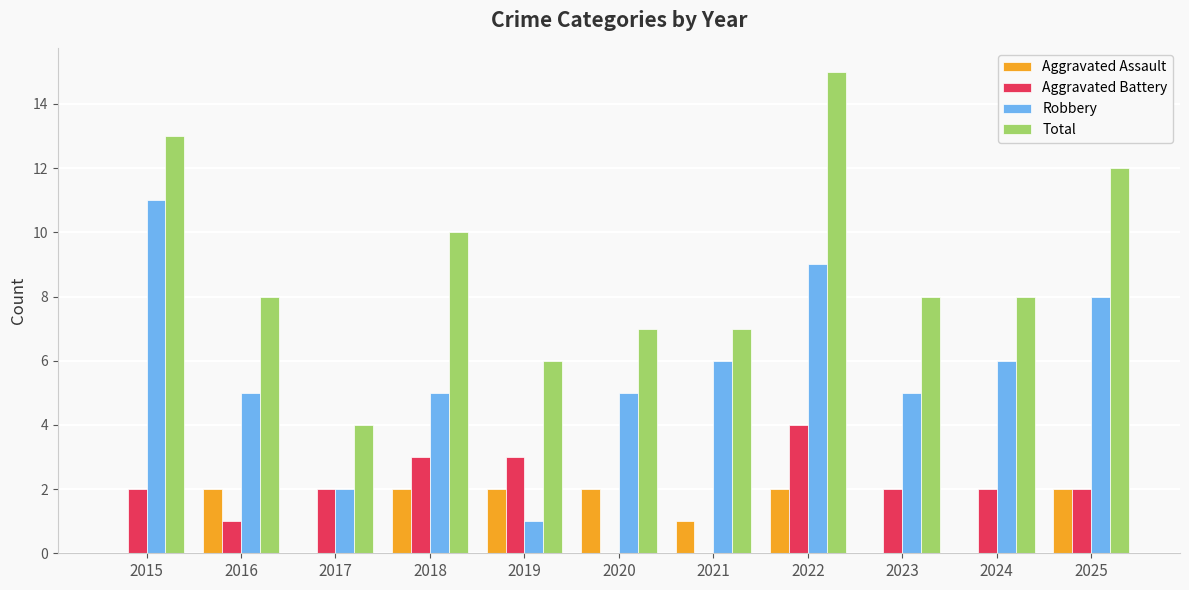

Reading left to right, what are all the values shown in this chart?

Aggravated Assault: 0	2	0	2	2	2	1	2	0	0	2
Aggravated Battery: 2	1	2	3	3	0	0	4	2	2	2
Robbery: 11	5	2	5	1	5	6	9	5	6	8
Total: 13	8	4	10	6	7	7	15	8	8	12